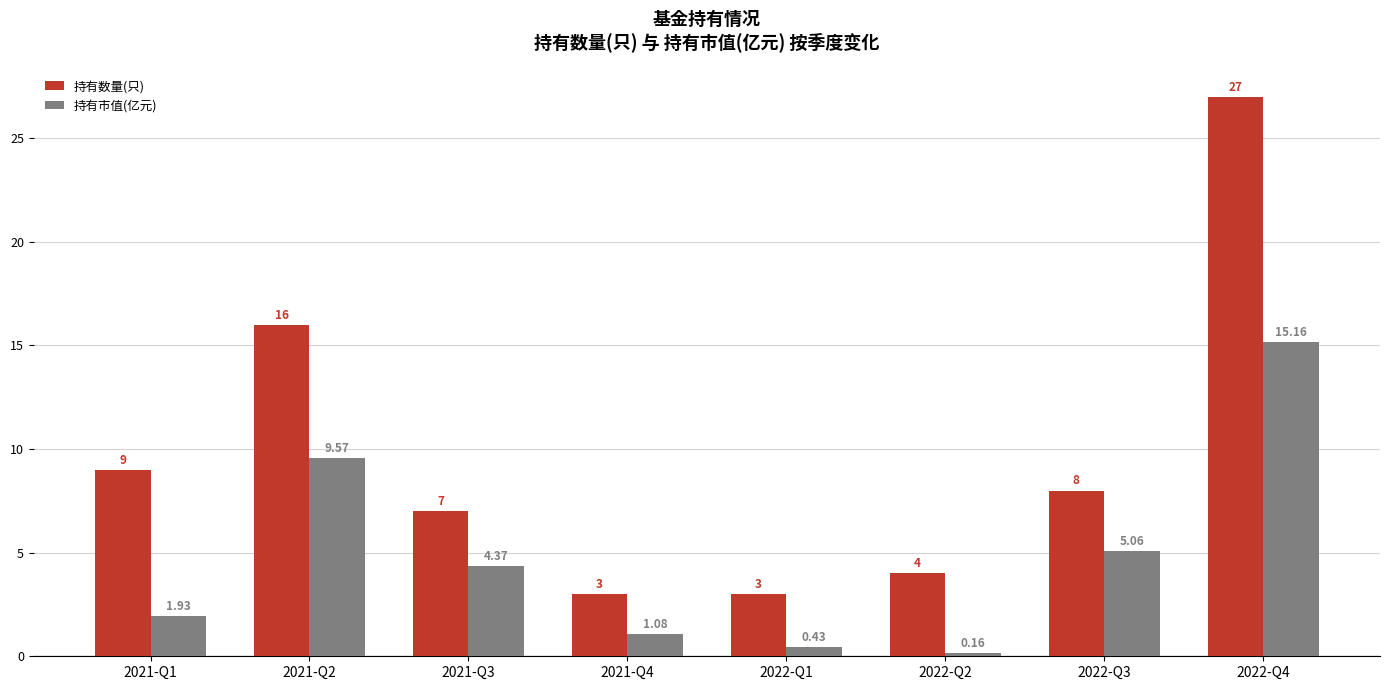

Which series has the widest spread of values?

持有数量(只)